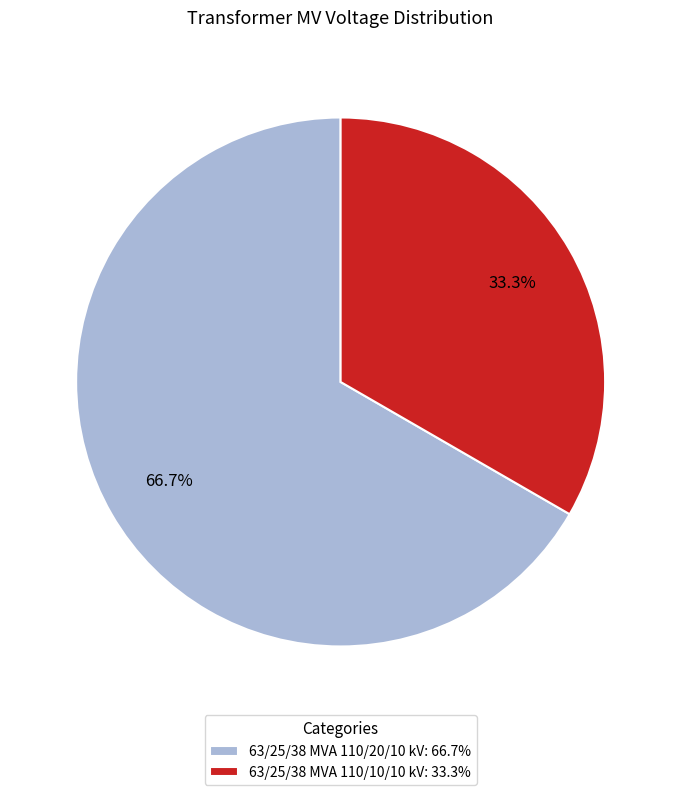

To the nearest percent, what is the difference between the largest and smallest slice percentages?

33%